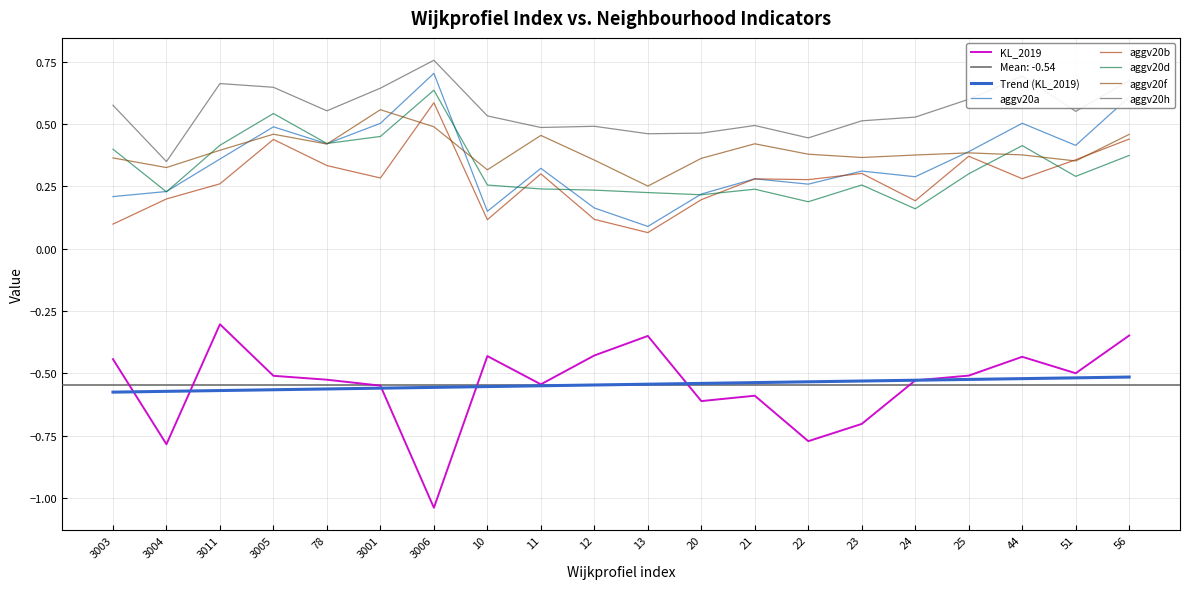

True or false: aggv20b and KL_2019 intersect in this chart.

False